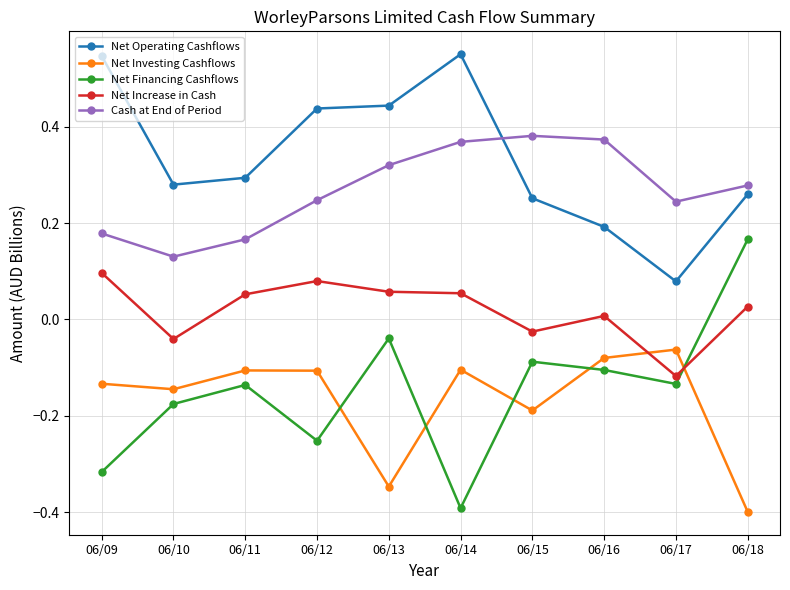

List the series in order of their peak value, highest first.

Net Operating Cashflows, Cash at End of Period, Net Financing Cashflows, Net Increase in Cash, Net Investing Cashflows